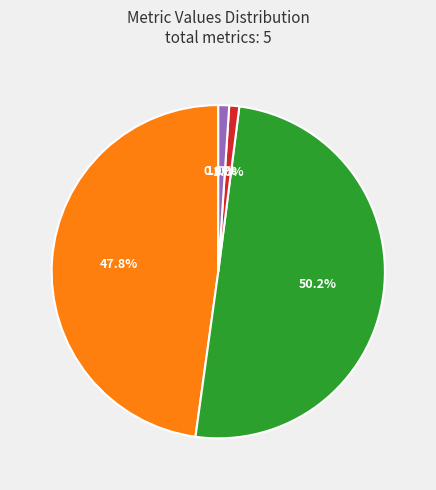

Which category has the biggest portion of the pie?

SMAPE